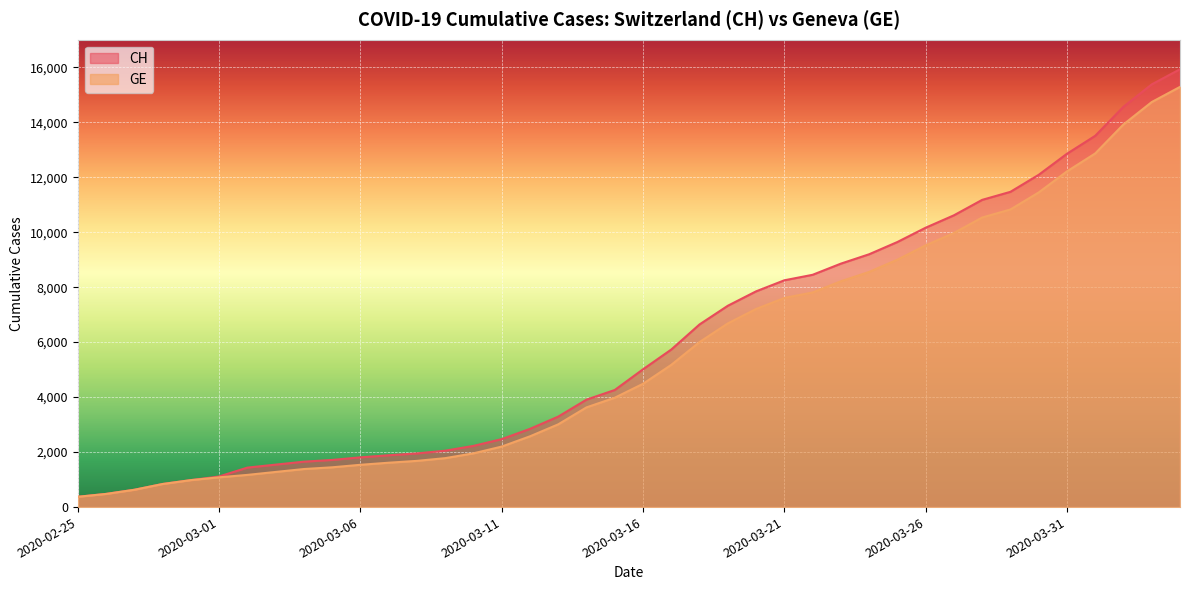

What is the label of the 21st point from the right?

2020-03-15